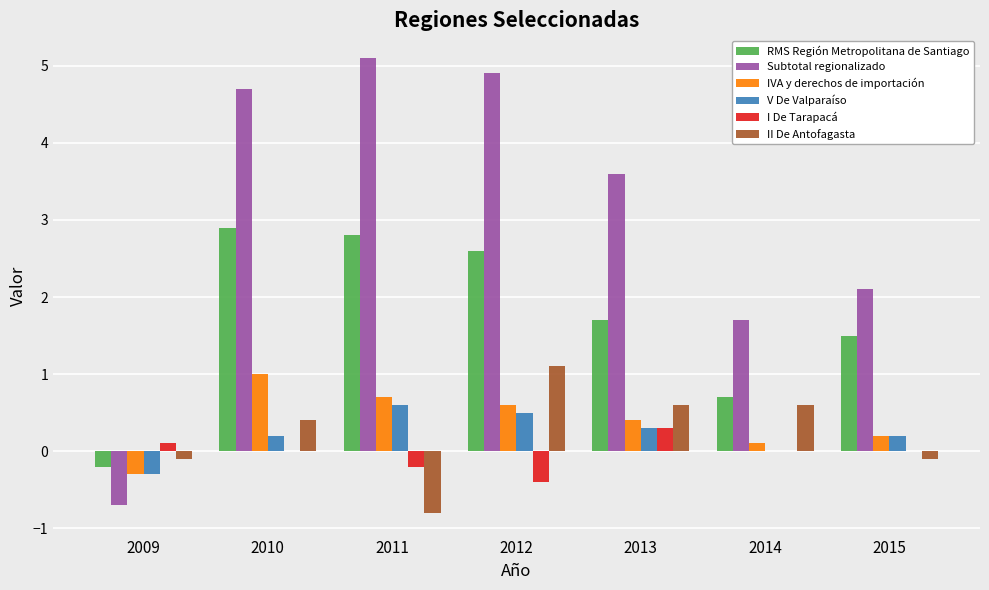

Reading left to right, extract all data points from this chart.

RMS Región Metropolitana de Santiago: -0.2	2.9	2.8	2.6	1.7	0.7	1.5
Subtotal regionalizado: -0.7	4.7	5.1	4.9	3.6	1.7	2.1
IVA y derechos de importación: -0.3	1.0	0.7	0.6	0.4	0.1	0.2
V De Valparaíso: -0.3	0.2	0.6	0.5	0.3	0.0	0.2
I De Tarapacá: 0.1	0.0	-0.2	-0.4	0.3	0.0	0.0
II De Antofagasta: -0.1	0.4	-0.8	1.1	0.6	0.6	-0.1